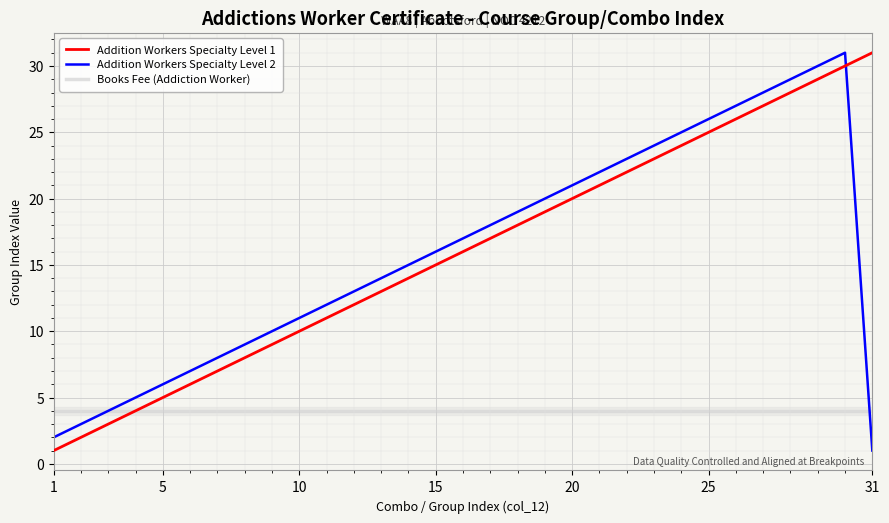

True or false: Addition Workers Specialty Level 1 and Addition Workers Specialty Level 2 cross at least once.

True